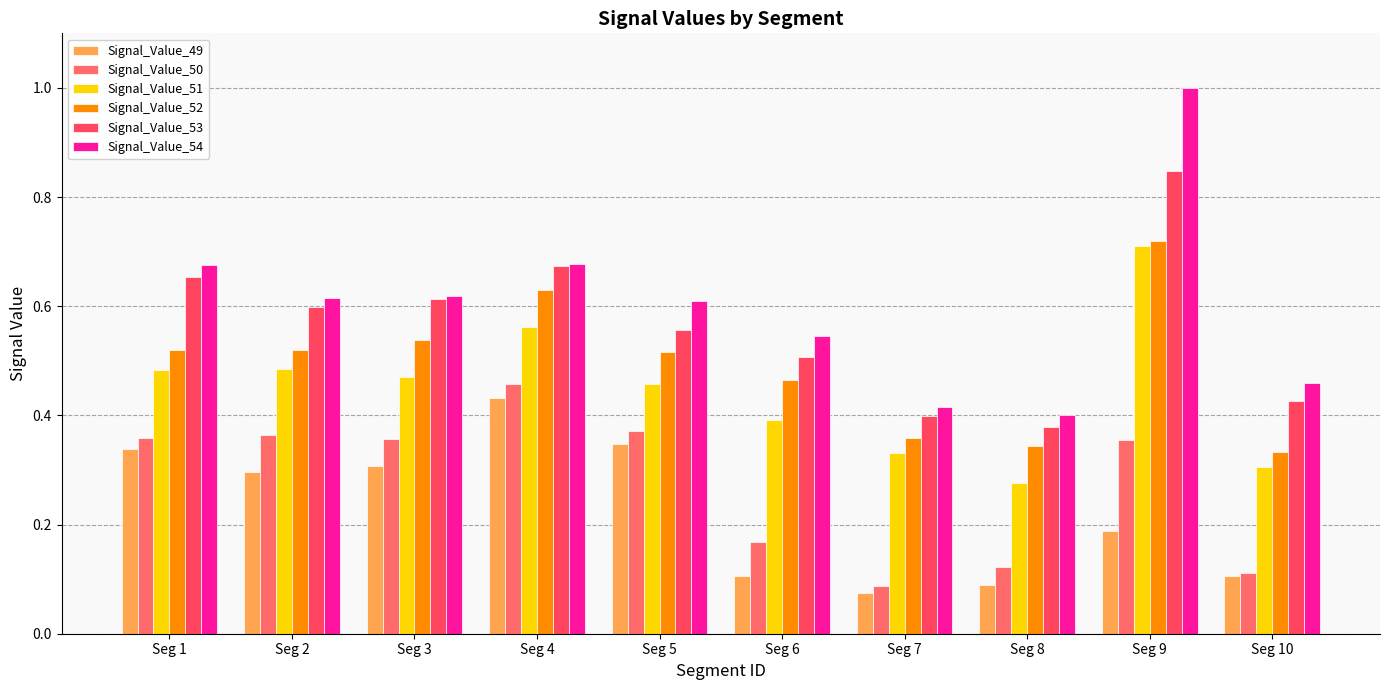

Rank the series at Seg 8 from lowest to highest value.

Signal_Value_49, Signal_Value_50, Signal_Value_51, Signal_Value_52, Signal_Value_53, Signal_Value_54